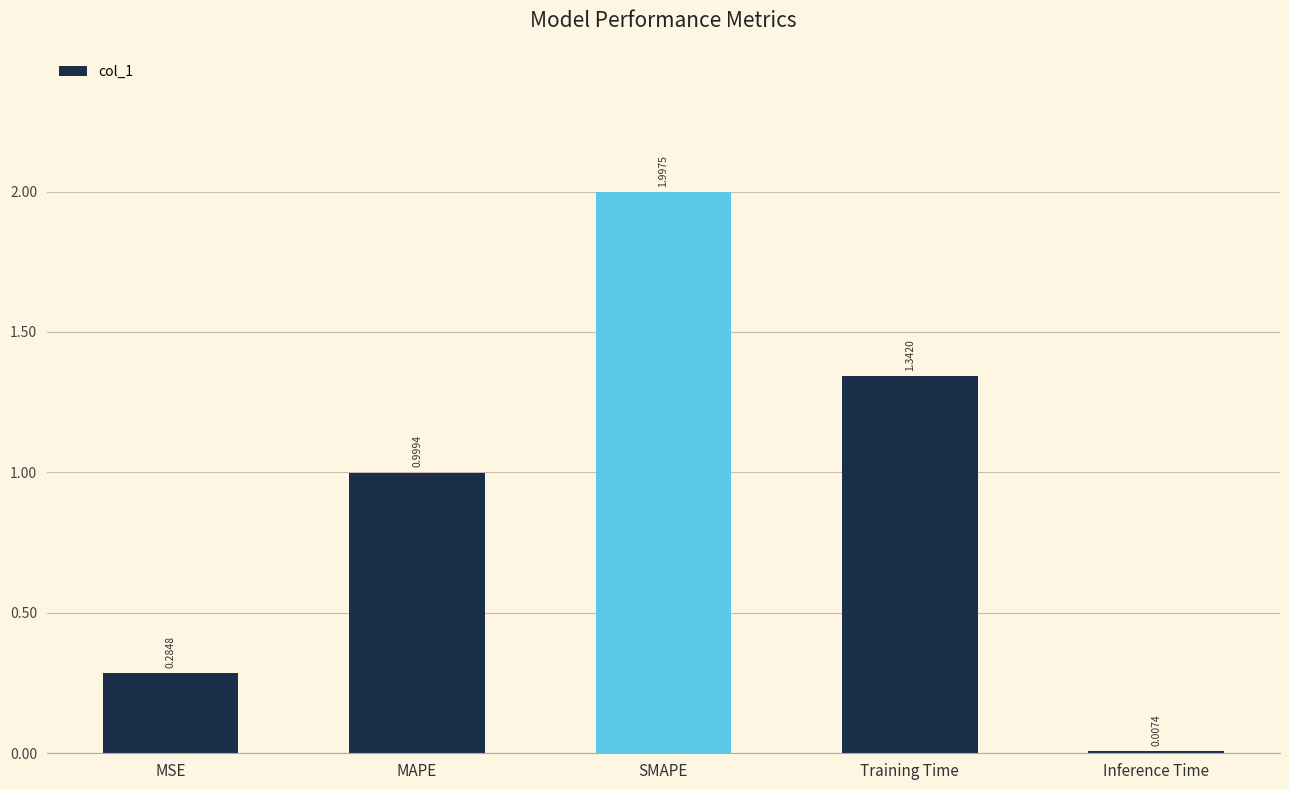

Which category has the highest value across all series?

SMAPE